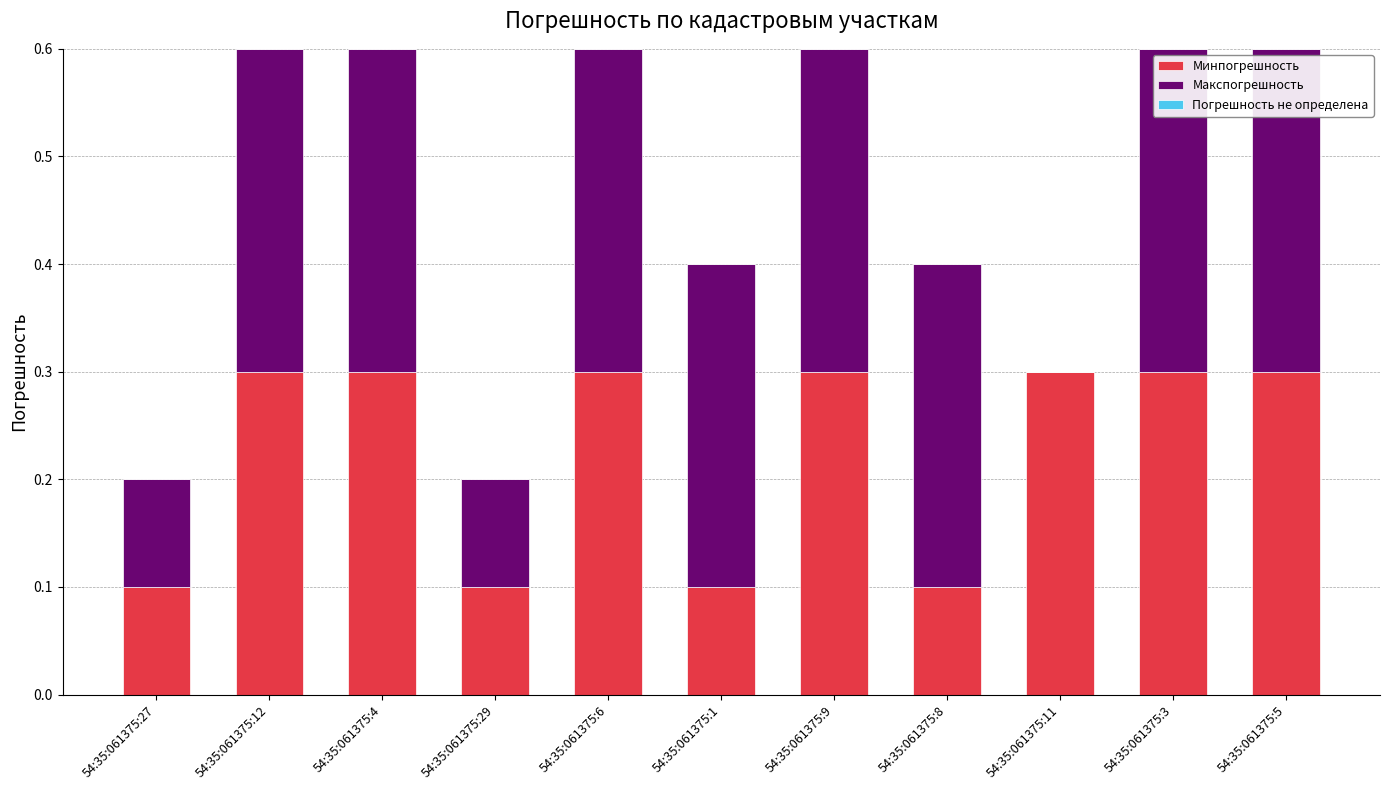

The value of Минпогрешность at 54:35:061375:27 is 0.1. True or false?

True